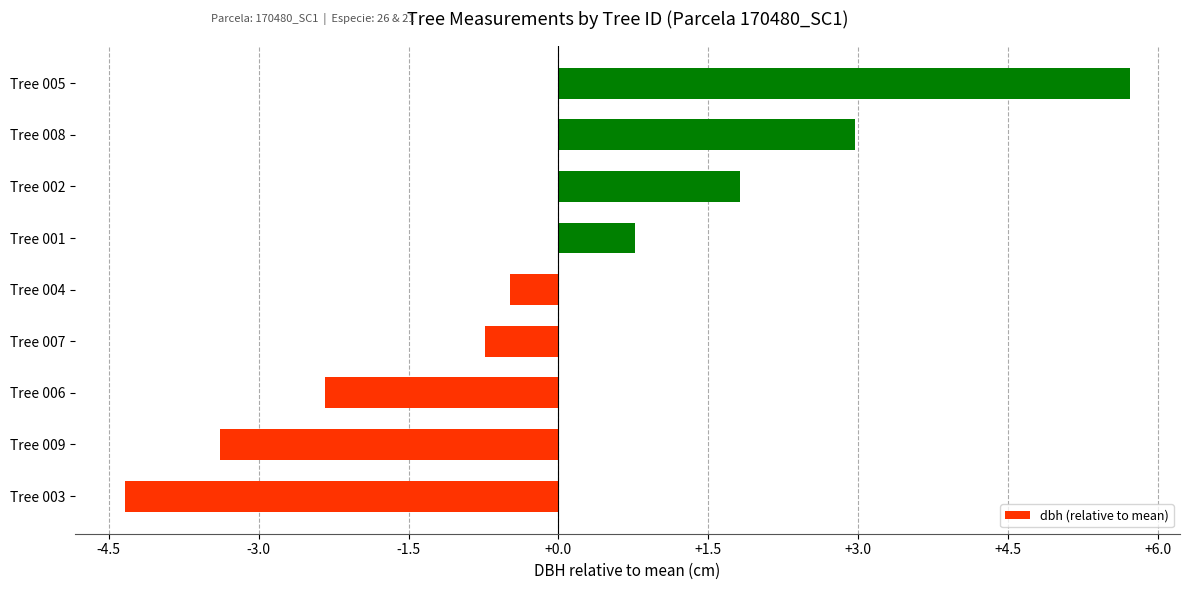

What is the sum of the values at Tree 009 and Tree 005?

2.3